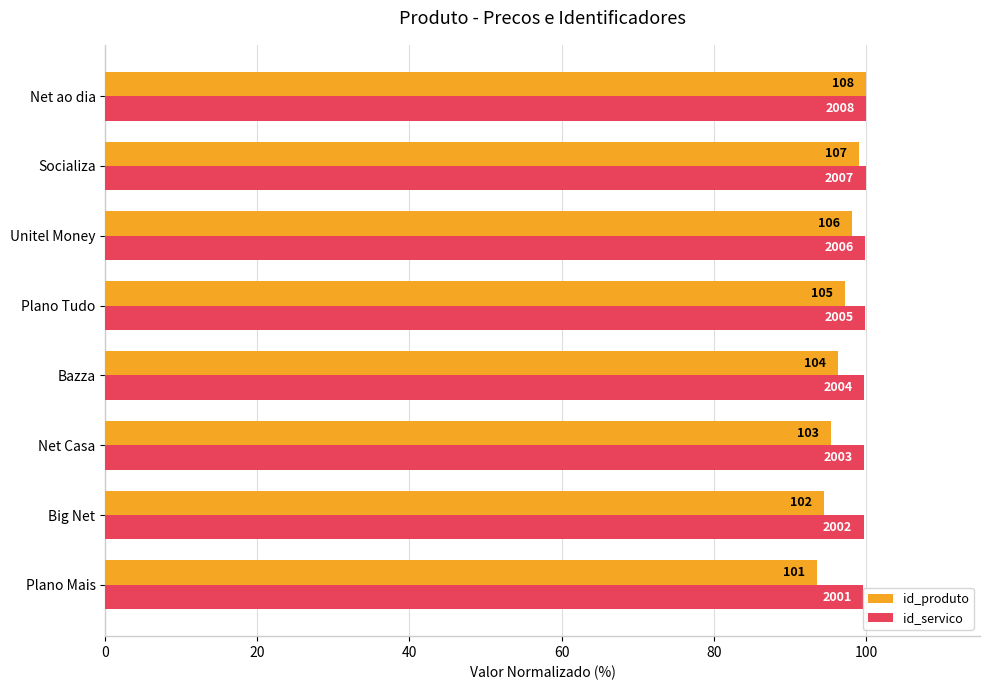

What is the difference between the maximum and minimum values in the id_produto series?

6.5